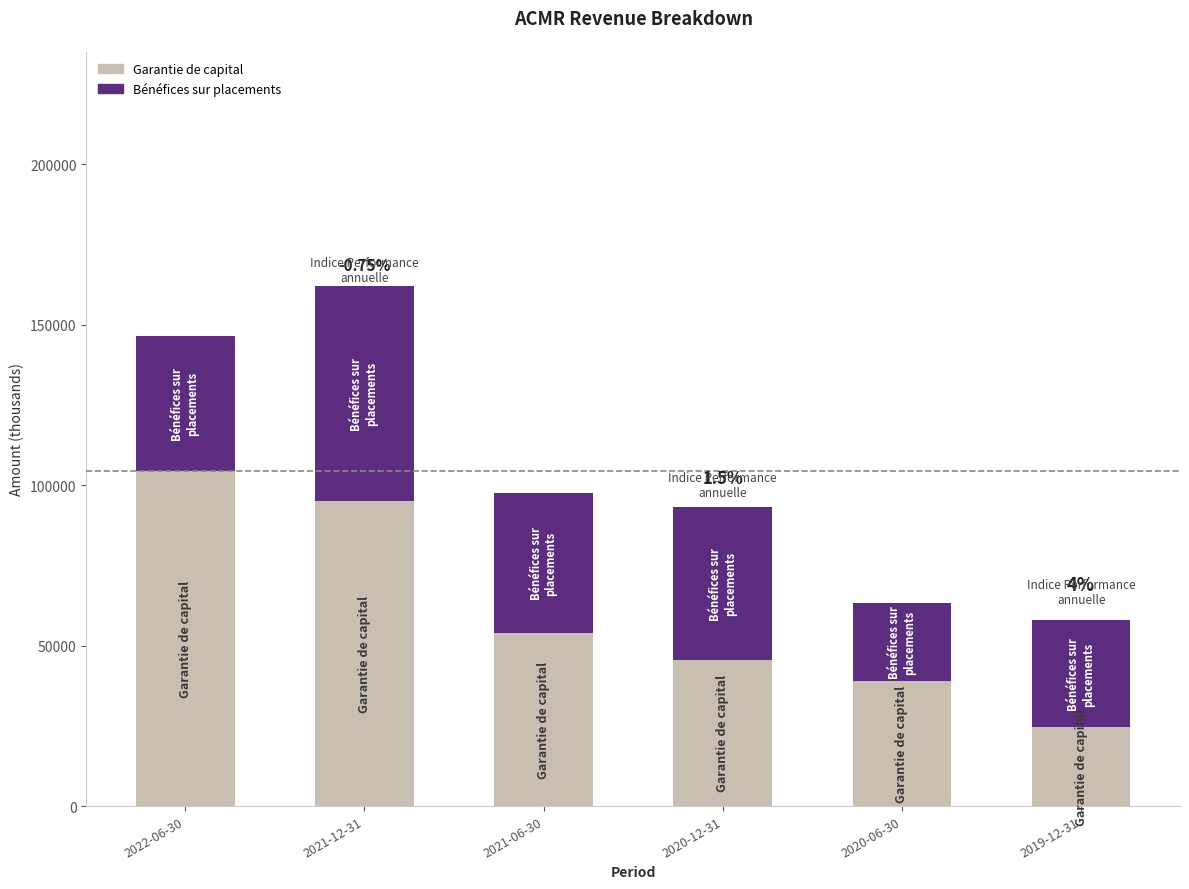

What is the difference between the Garantie de capital values at 2019-12-31 and 2021-12-31?

70500